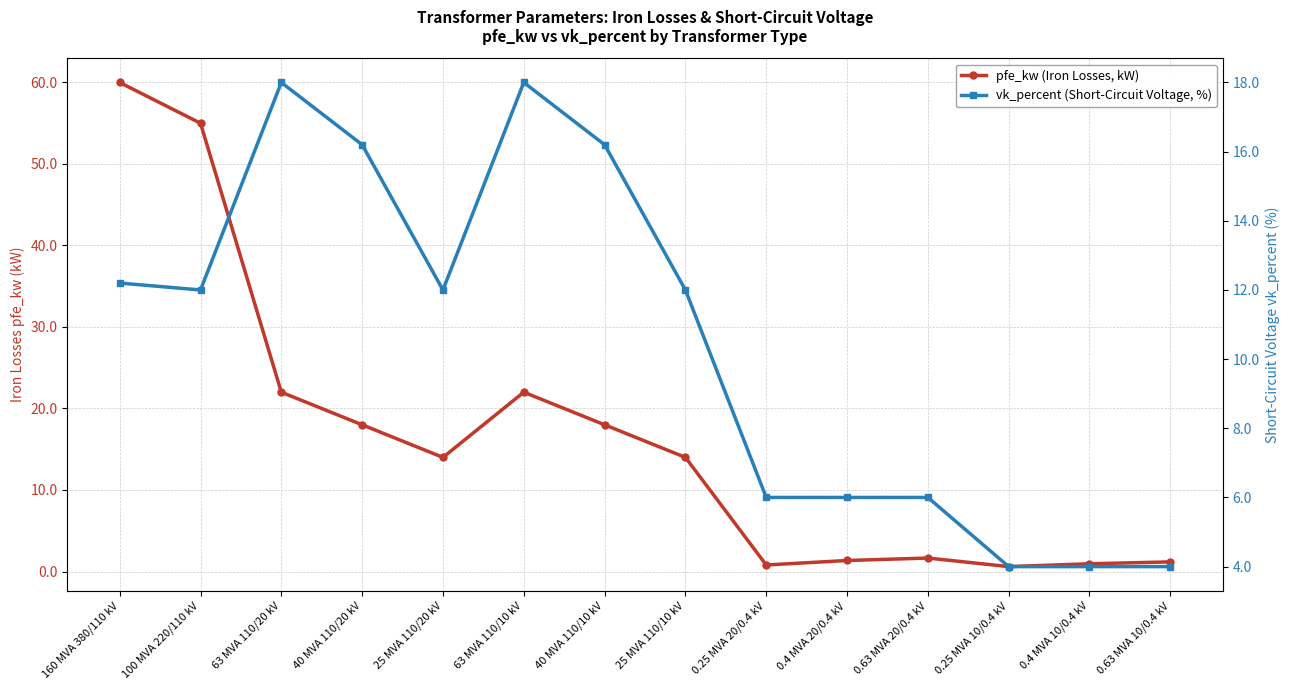

How many interior local peaks does the pfe_kw (Iron Losses, kW) series have?

2